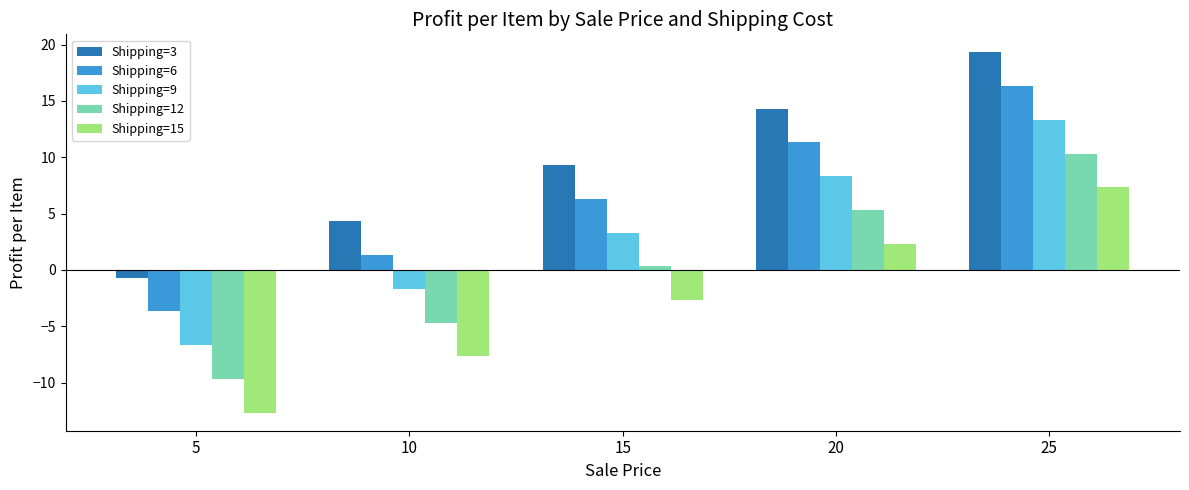

Reading left to right, list all the values displayed in this chart.

Shipping=3: 5=-0.7	10=4.3	15=9.3	20=14.3	25=19.3
Shipping=6: 5=-3.7	10=1.3	15=6.3	20=11.3	25=16.3
Shipping=9: 5=-6.7	10=-1.7	15=3.3	20=8.3	25=13.3
Shipping=12: 5=-9.7	10=-4.7	15=0.3	20=5.3	25=10.3
Shipping=15: 5=-12.7	10=-7.7	15=-2.7	20=2.3	25=7.3